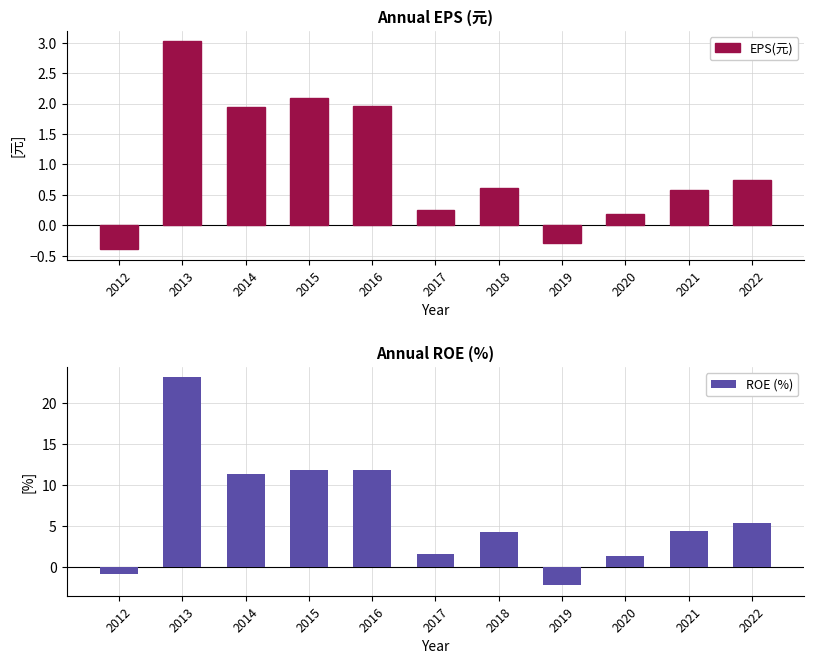

How many values in the EPS(元) series exceed 0?

9